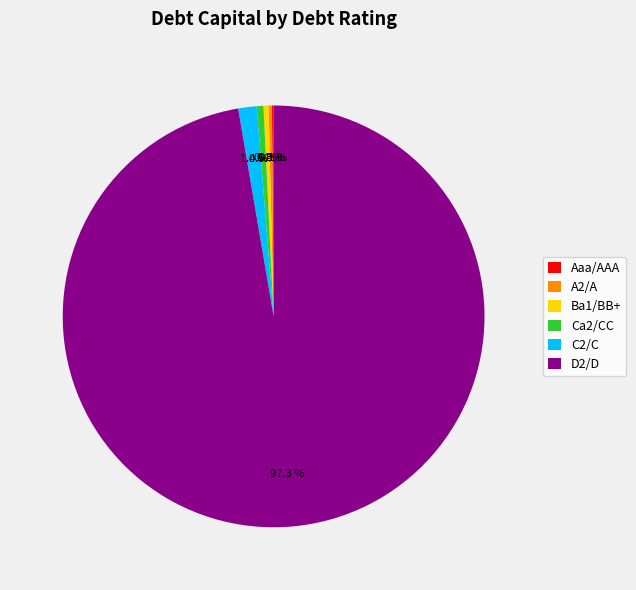

Which slice represents more than half of the pie?

D2/D